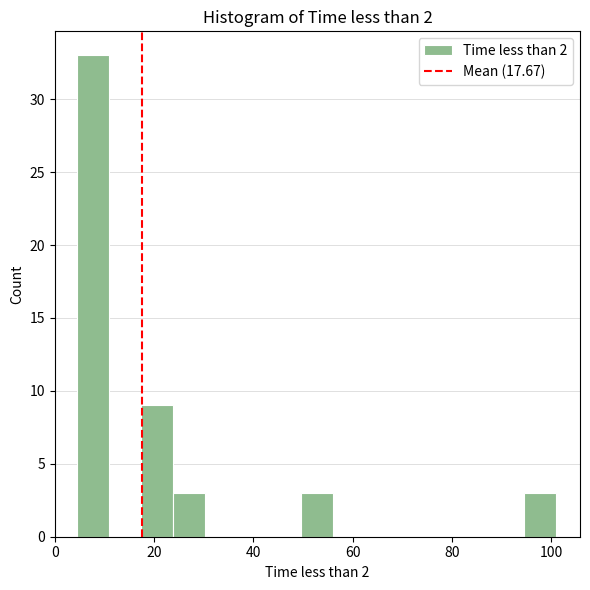

Read against the x-axis, roughly where is the centre of the tallest bar?

8